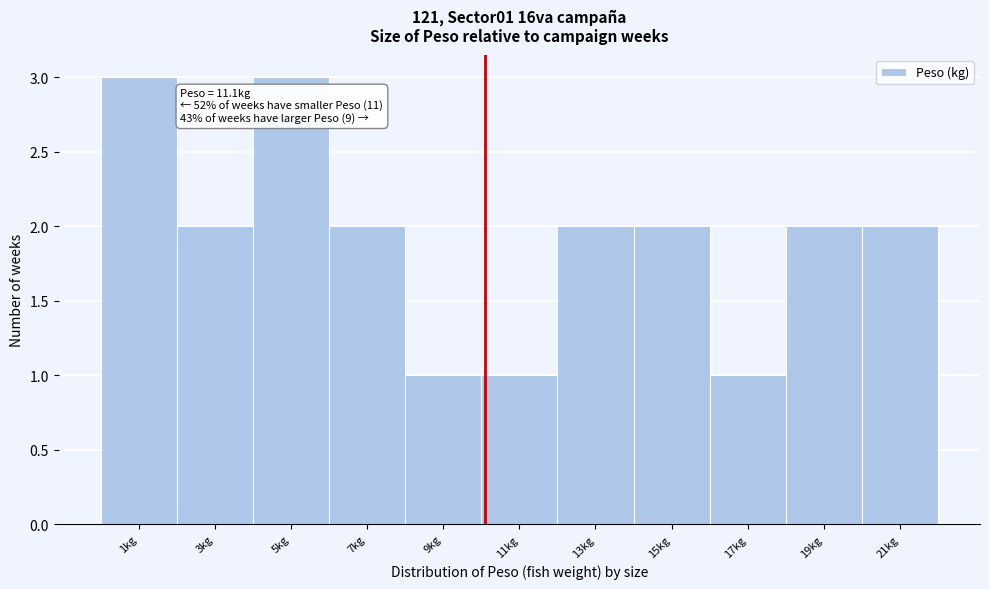

Reading left to right, transcribe all the data shown in this chart.

1kg=3	3kg=2	5kg=3	7kg=2	9kg=1	11kg=1	13kg=2	15kg=2	17kg=1	19kg=2	21kg=2